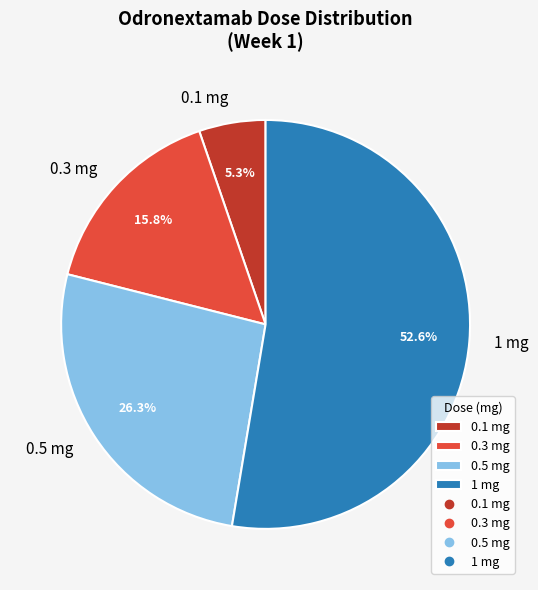

Which slice represents more than half of the pie?

1 mg